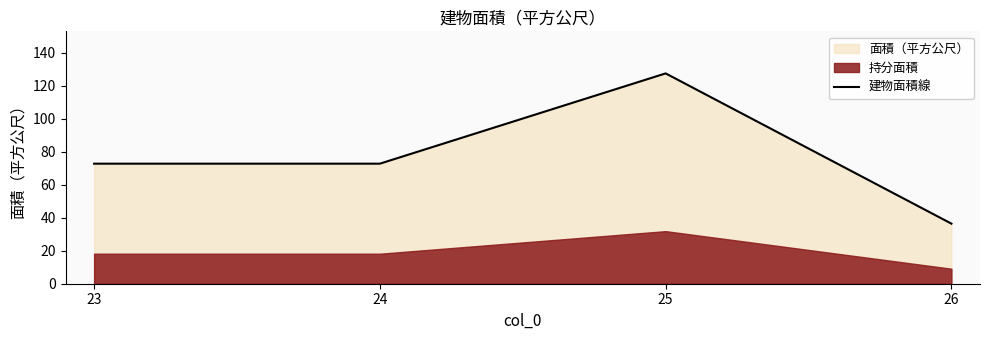

True or false: the data shows 62.2 at 26.

False